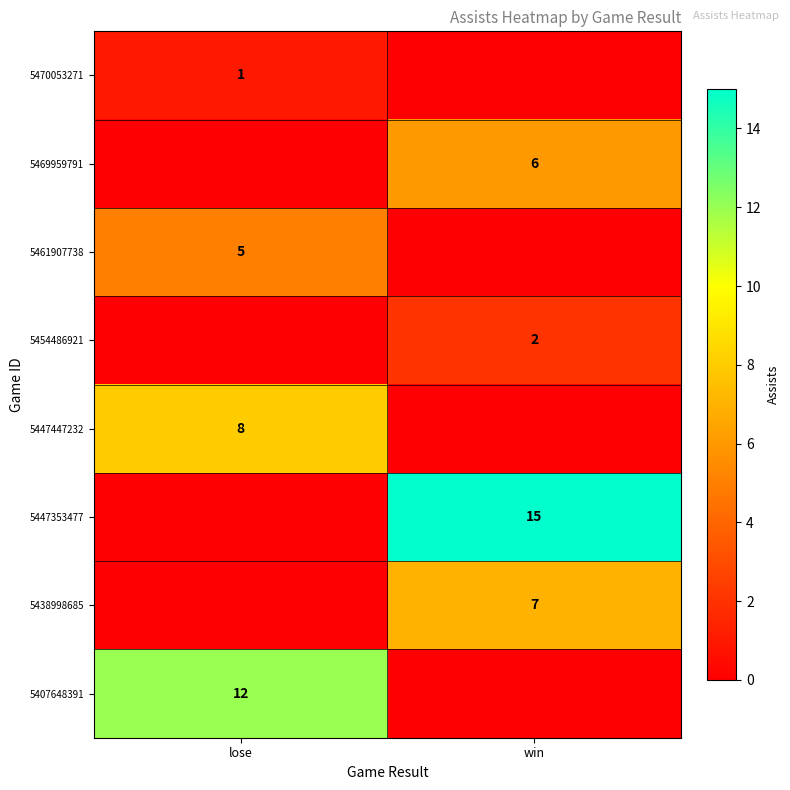

The 5407648391 series shows 18 at lose. True or false?

False